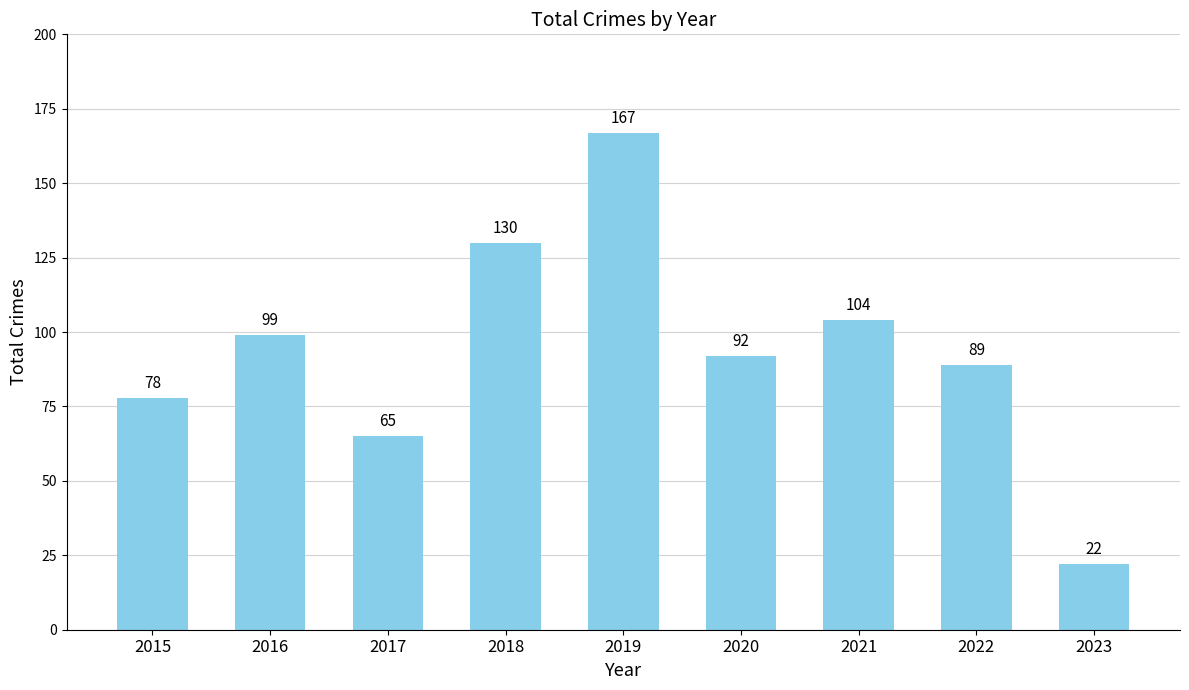

What is the value of the 2nd bar from the left?

99